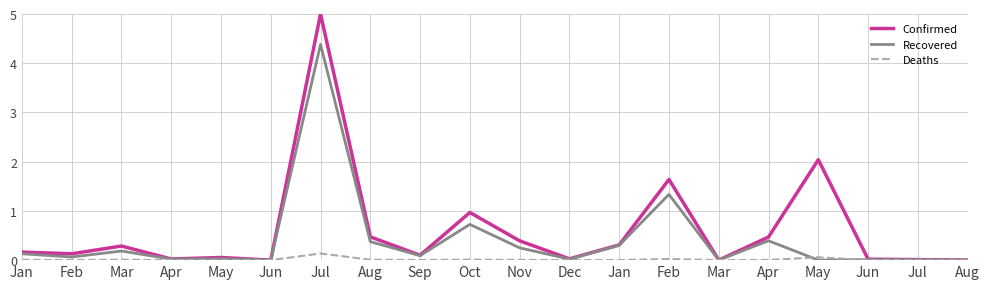

Rank the series at Feb from lowest to highest value.

Deaths, Recovered, Confirmed